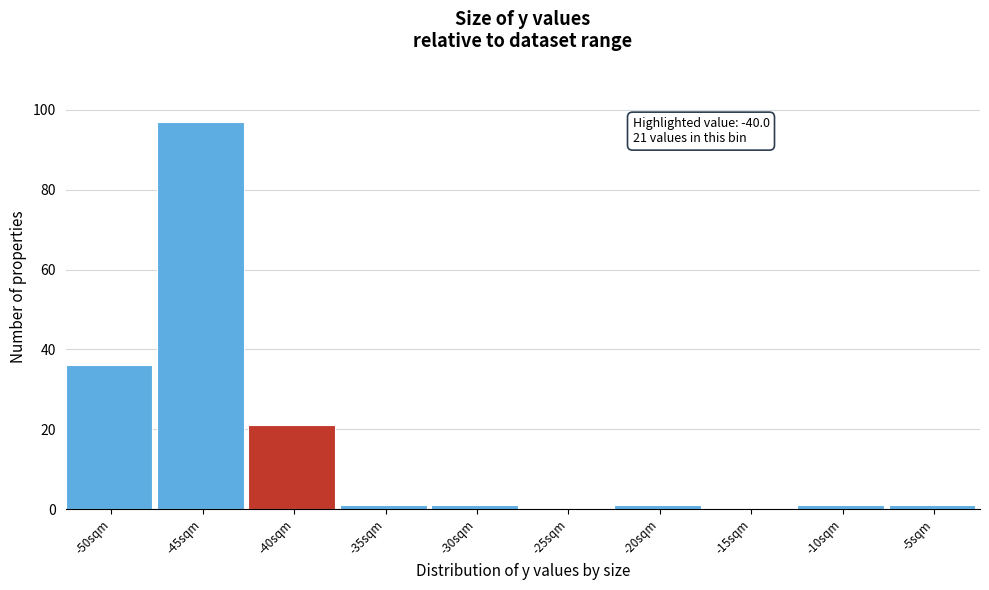

Reading left to right, transcribe all the data shown in this chart.

-50sqm=36	-45sqm=97	-40sqm=21	-35sqm=1	-30sqm=1	-25sqm=0	-20sqm=1	-15sqm=0	-10sqm=1	-5sqm=1